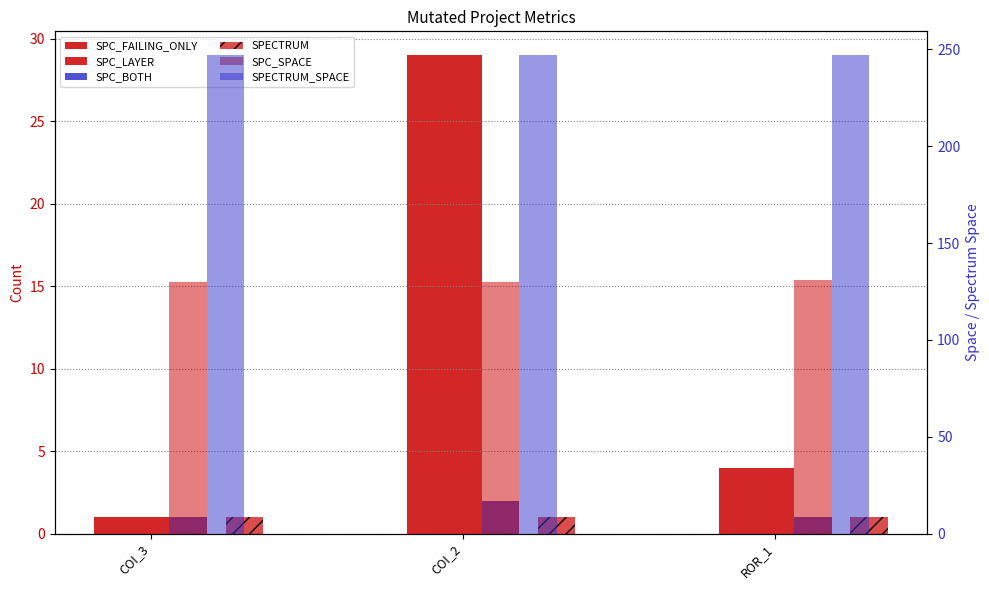

Which series has the largest range (max minus min)?

SPC_FAILING_ONLY